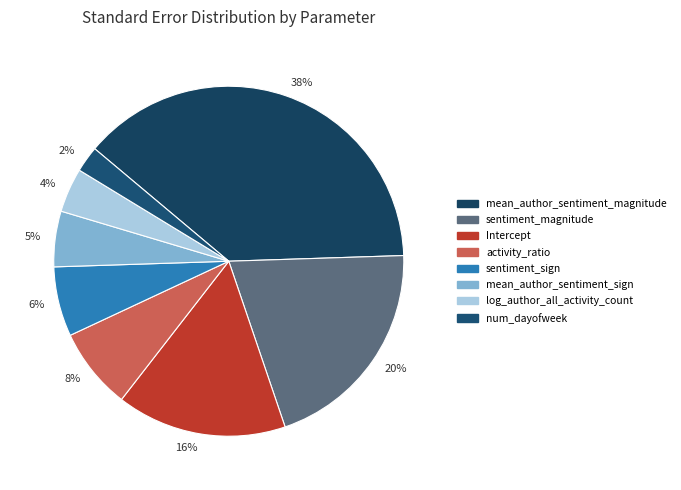

To the nearest percent, what percentage of the pie is mean_author_sentiment_sign?

5%